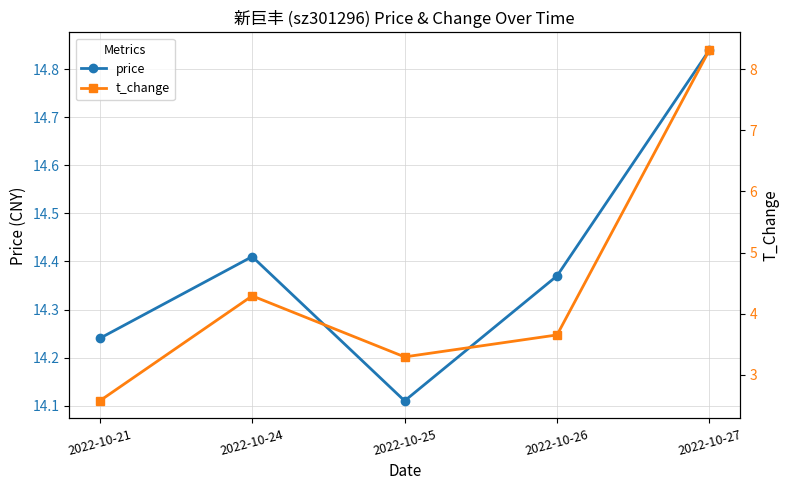

Reading right to left, extract all data points from this chart.

price: 14.8	14.4	14.1	14.4	14.2
t_change: 8.3	3.6	3.3	4.3	2.6